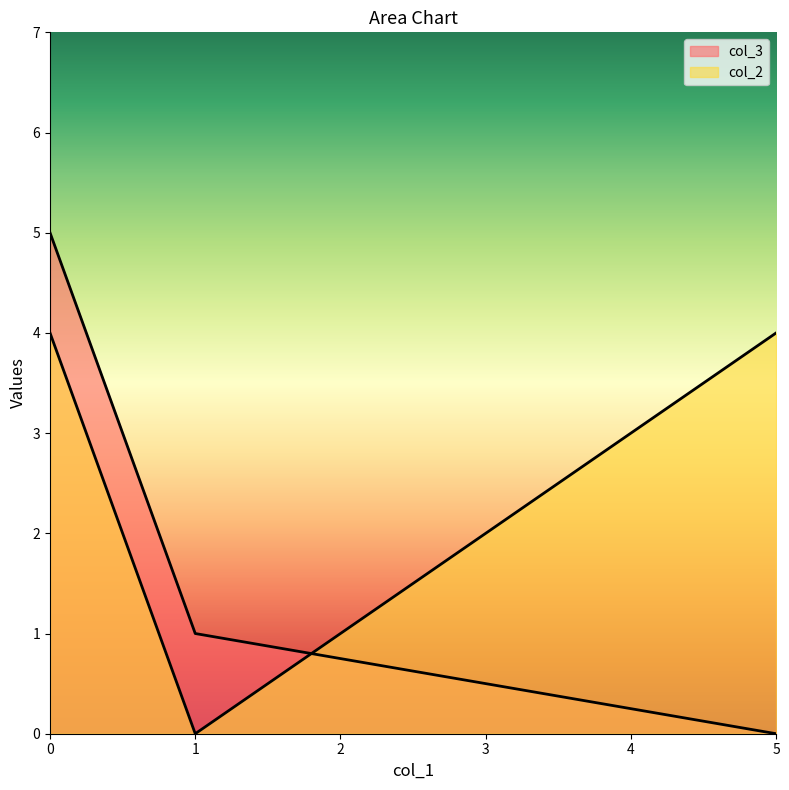

Is it true that col_2 equals 0 at 1?

True